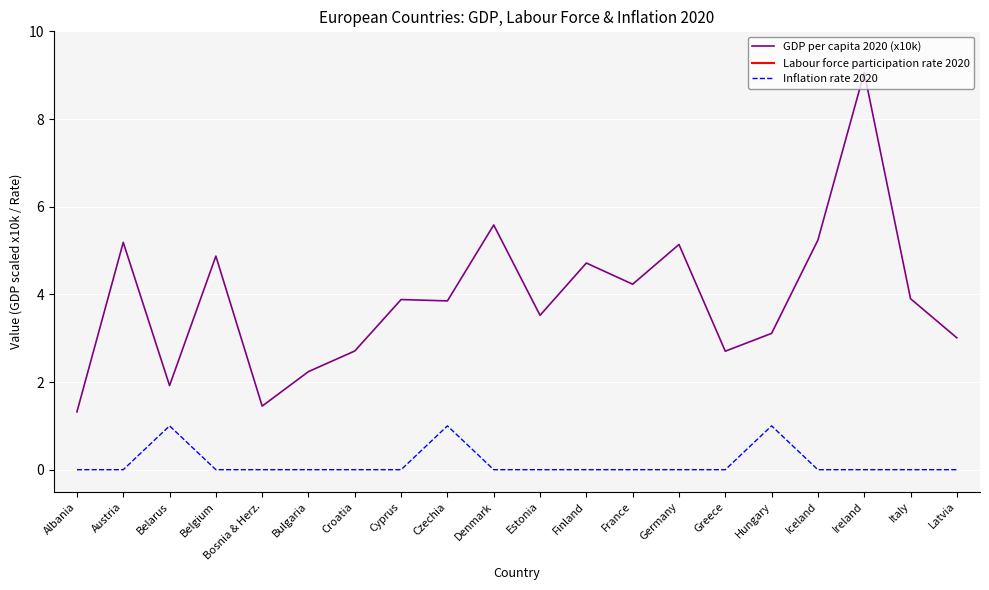

Where is Labour force participation rate 2020 nearest to the value 57?

Hungary